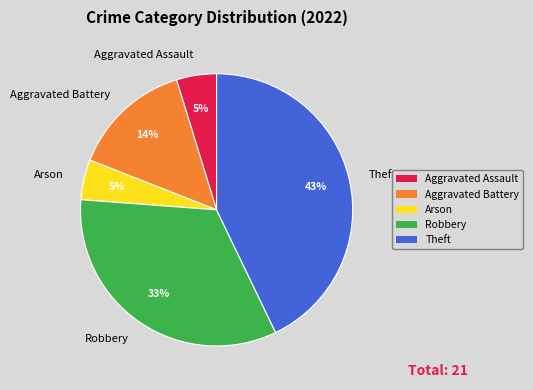

Is the sum of Robbery and Theft greater than half?

Yes